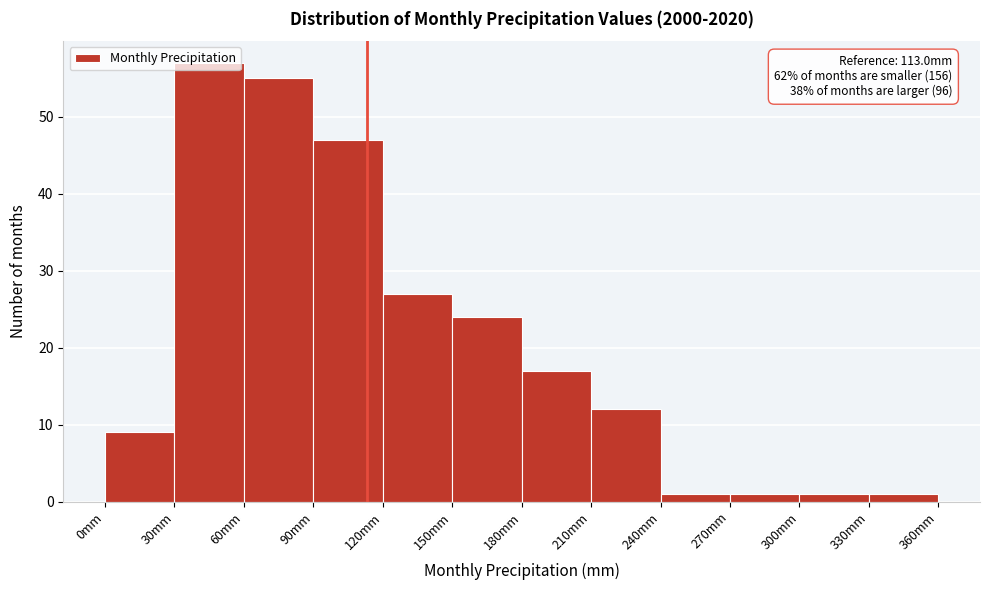

Which range on the x-axis has the tallest bar?

30 to 60